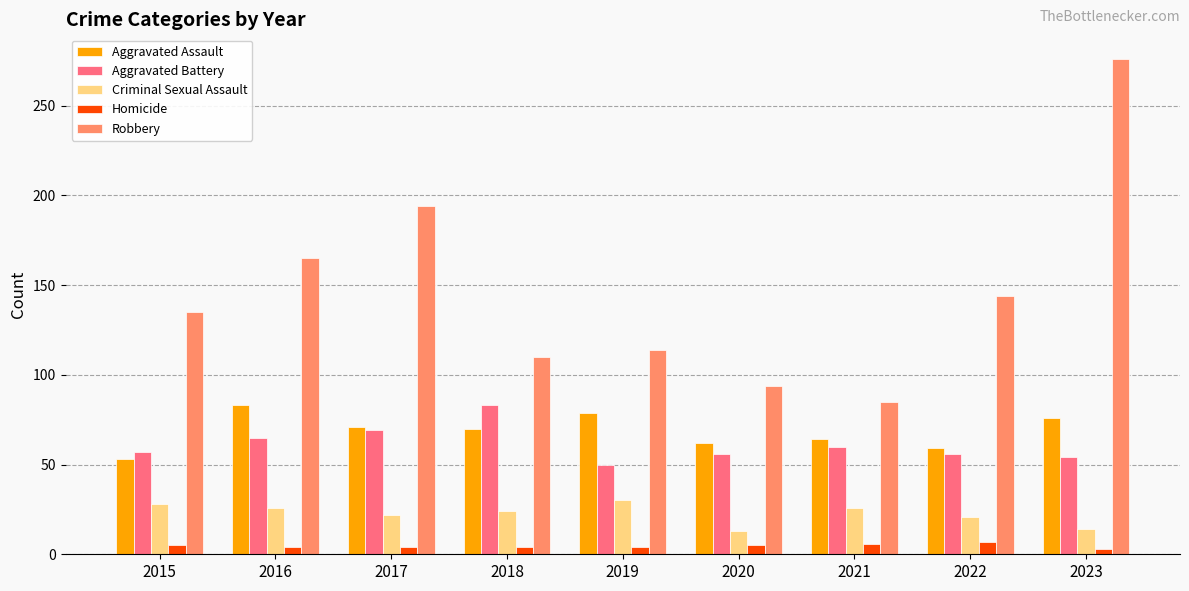

What is the total value across all series at 2022?

287